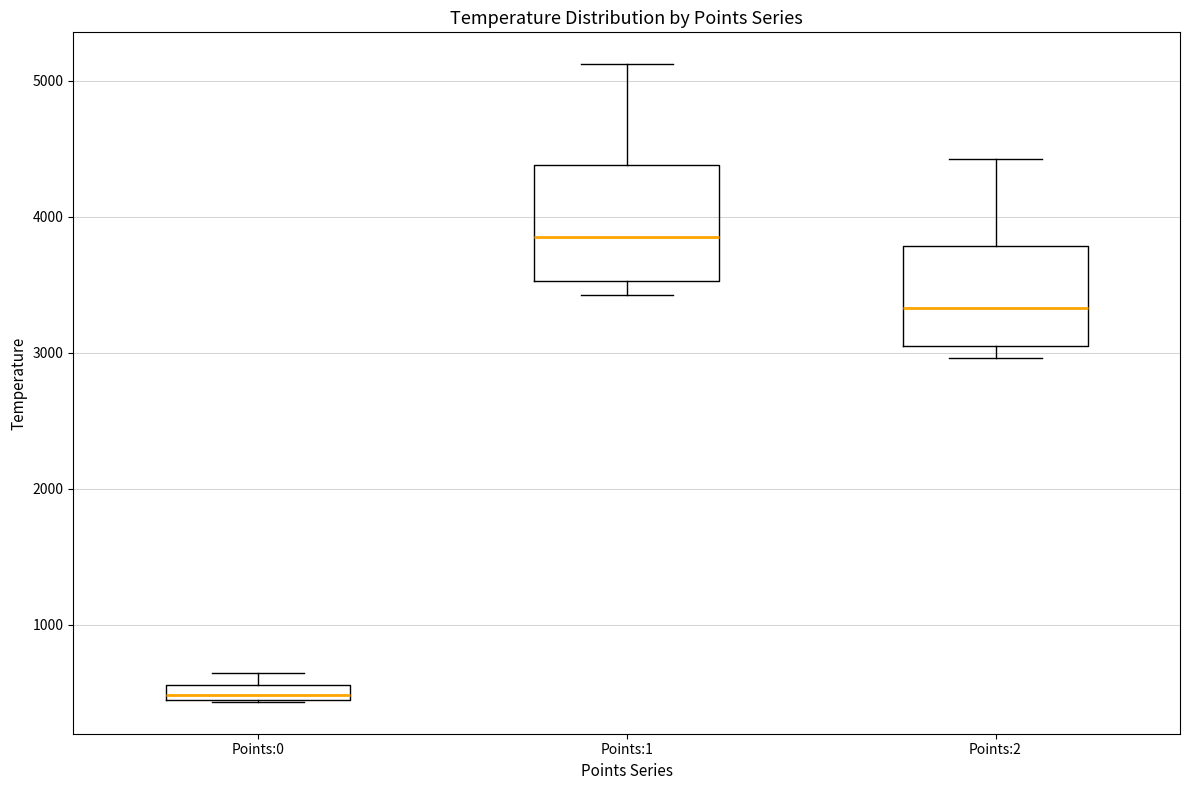

Which box has the lowest median line?

Points:0